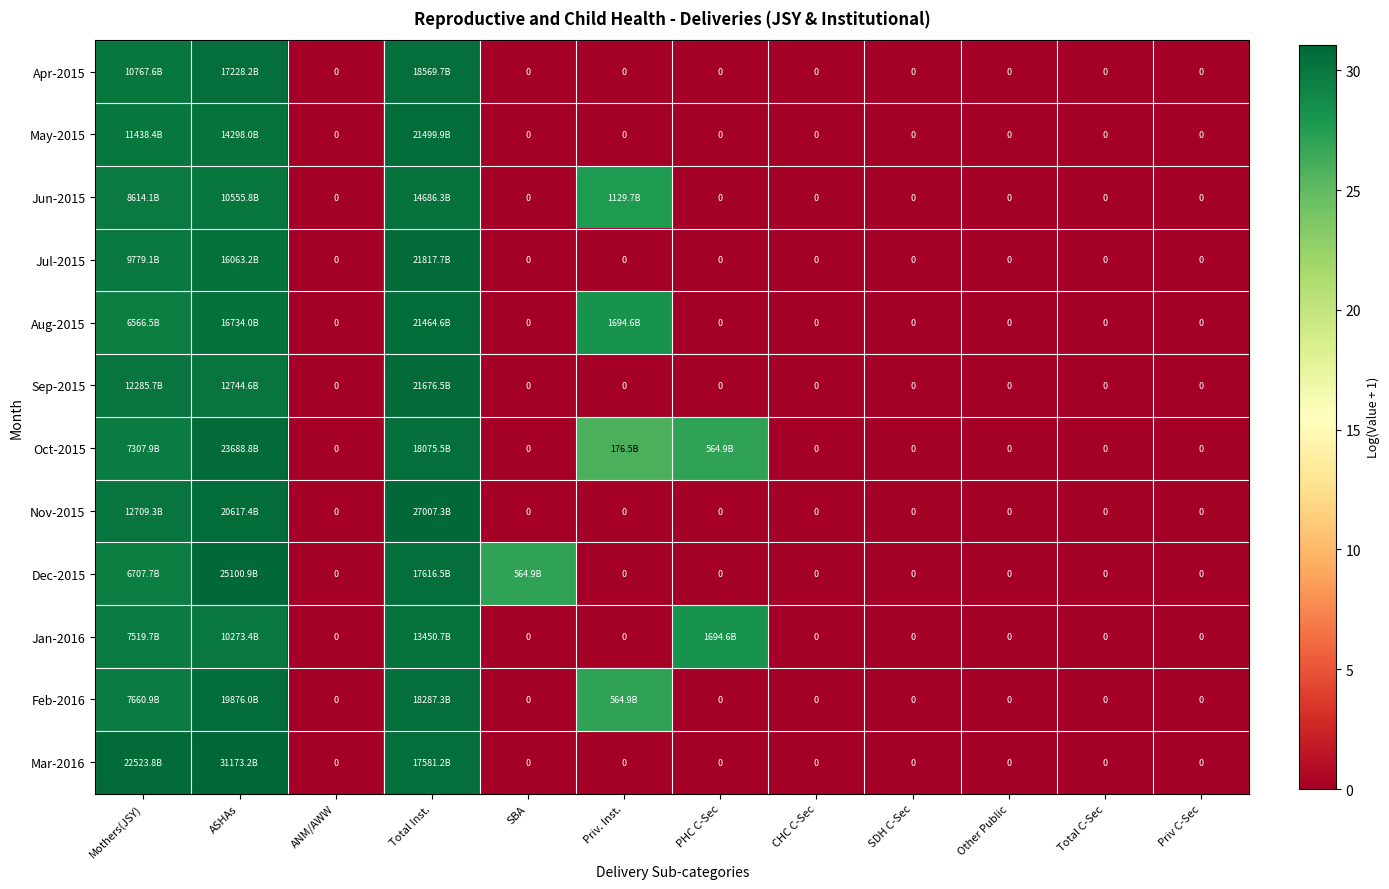

Which label corresponds to the smallest value in the chart?

ANM/AWW